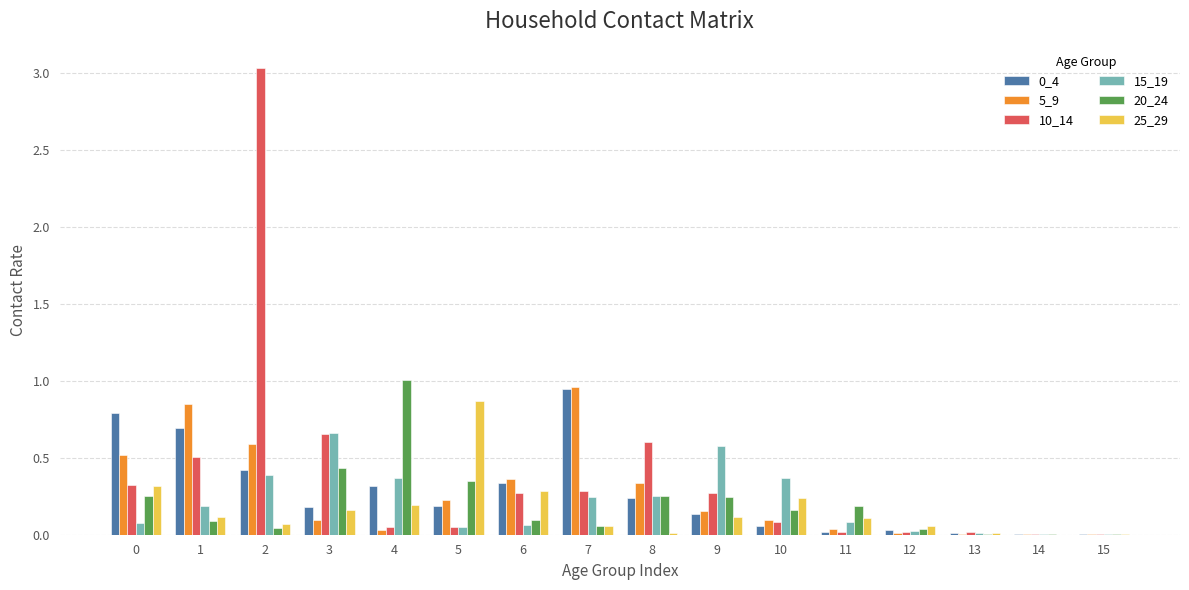

Does the chart contain stacked bars?

No